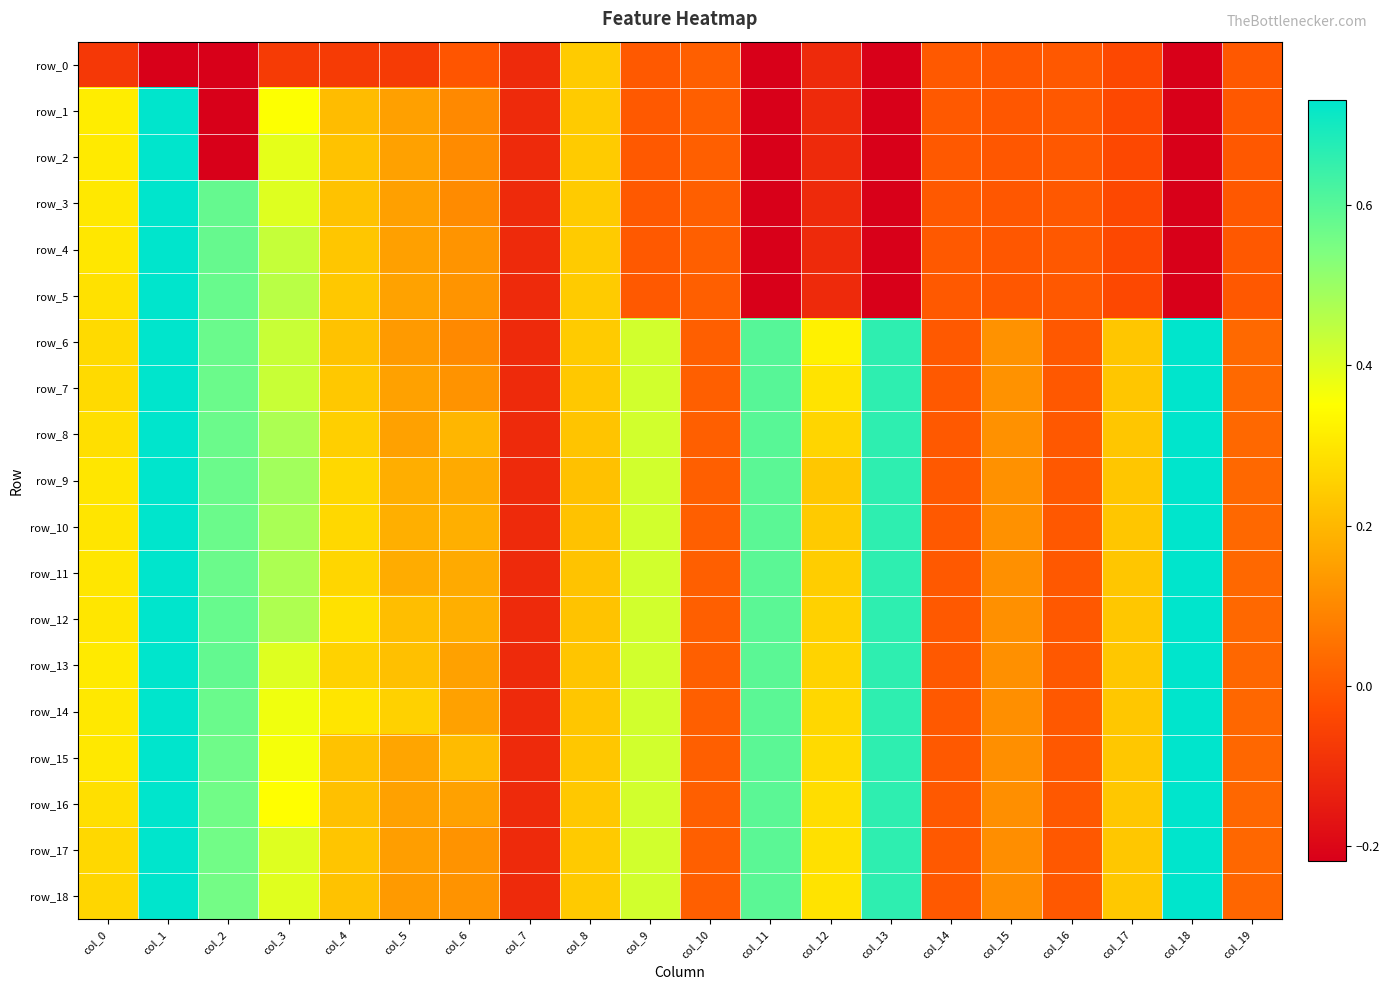

At col_6, list the series in order from largest to smallest.

row_15, row_8, row_10, row_12, row_9, row_11, row_13, row_14, row_16, row_4, row_5, row_7, row_17, row_18, row_2, row_3, row_1, row_6, row_0